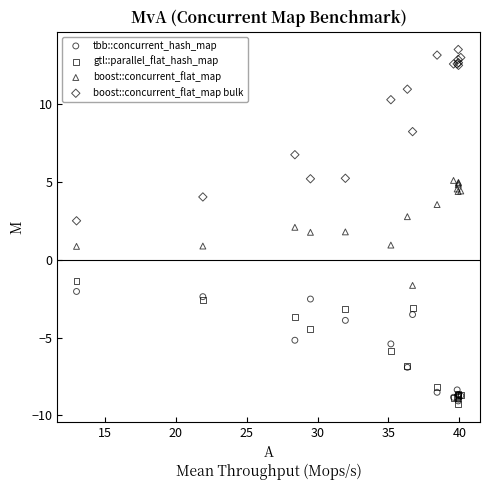

Which series contains the highest Y value?

boost::concurrent_flat_map bulk